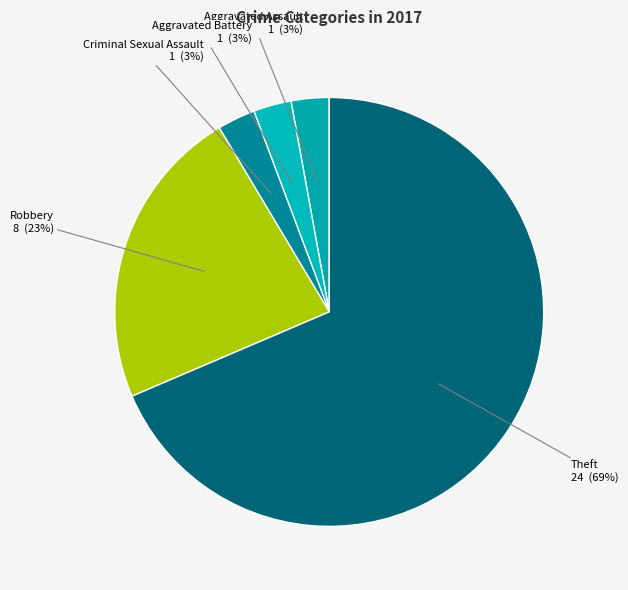

Which category has the smallest portion of the pie?

Aggravated Assault